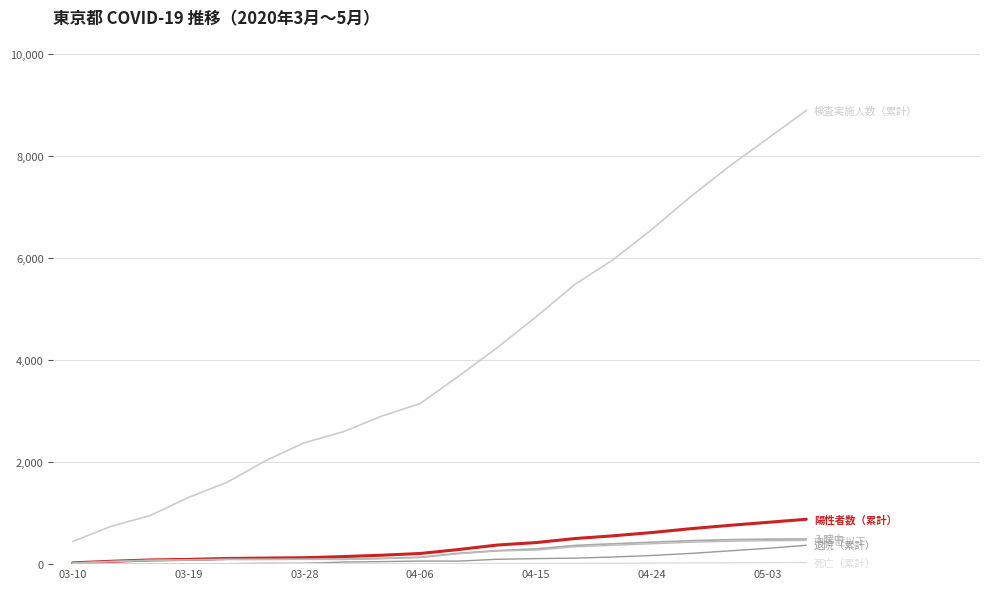

Does the chart display data point markers on the line(s)?

No